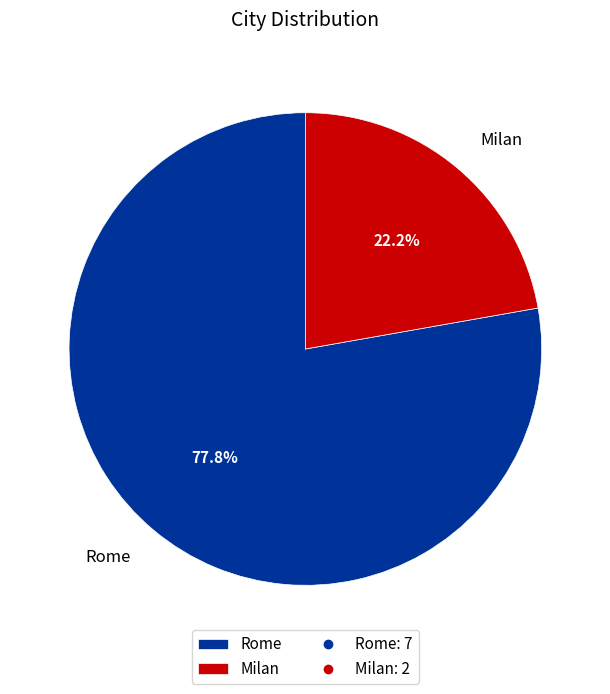

True or false: Rome accounts for 78% of the total.

True